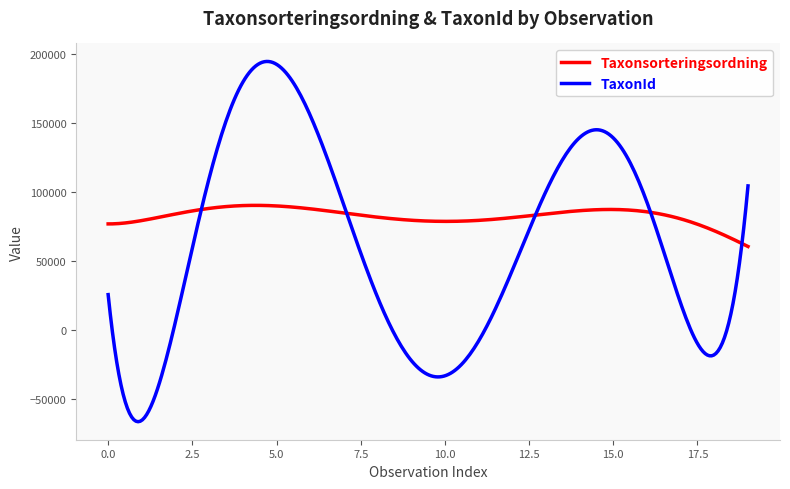

What is the maximum value for Taxonsorteringsordning?

90159.2